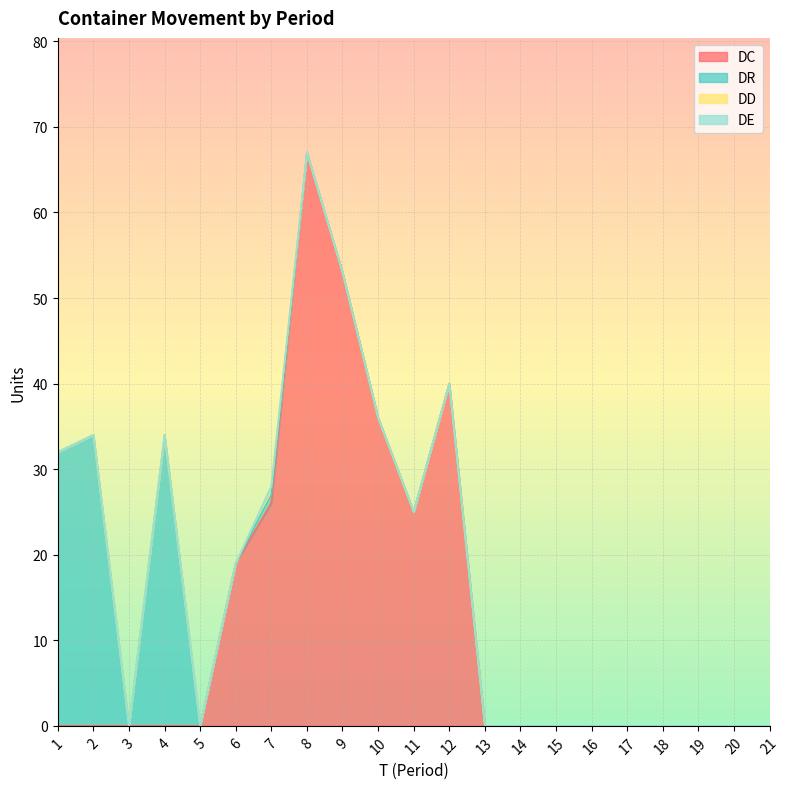

Reading left to right, extract all data points from this chart.

DC: 0	0	0	0	0	19	26	67	53	36	25	40	0	0	0	0	0	0	0	0	0
DR: 32	34	0	34	0	0	1	0	0	0	0	0	0	0	0	0	0	0	0	0	0
DD: 0	0	0	0	0	0	1	0	0	0	0	0	0	0	0	0	0	0	0	0	0
DE: 0	0	0	0	0	0	0	0	0	0	0	0	0	0	0	0	0	0	0	0	0